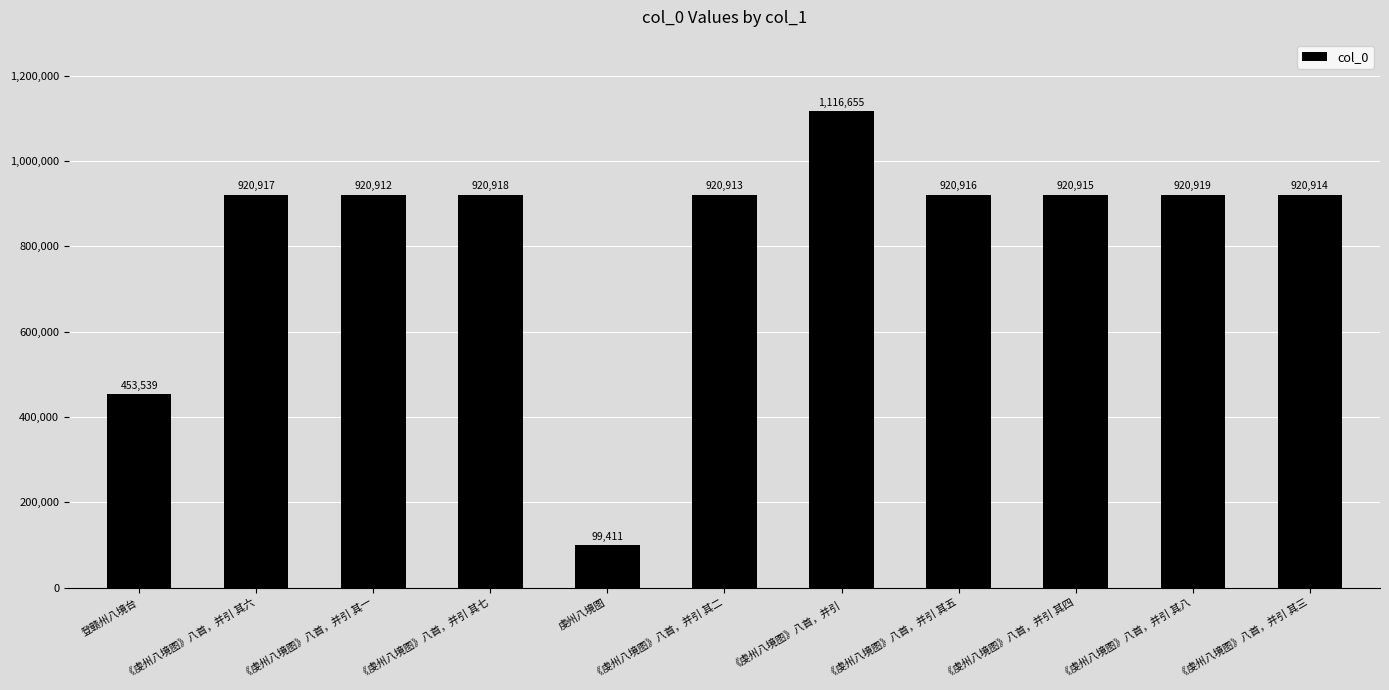

Does the chart contain any negative values?

No